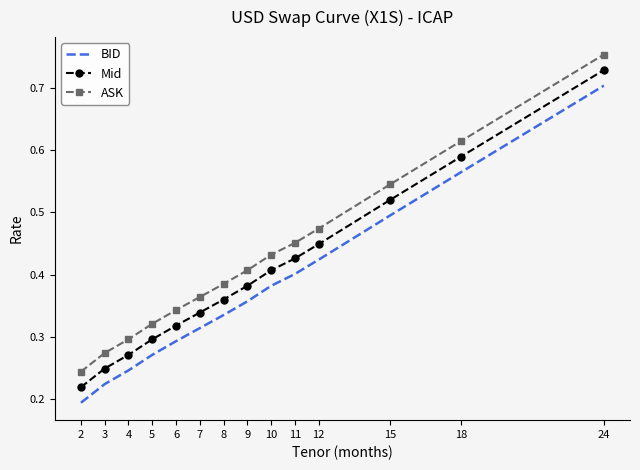

Which category has the highest value in the Mid series?

24